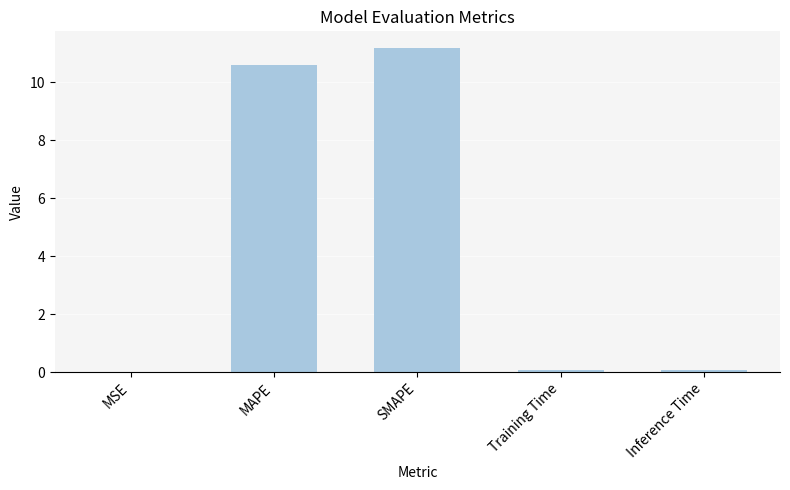

What is the average value?

4.4